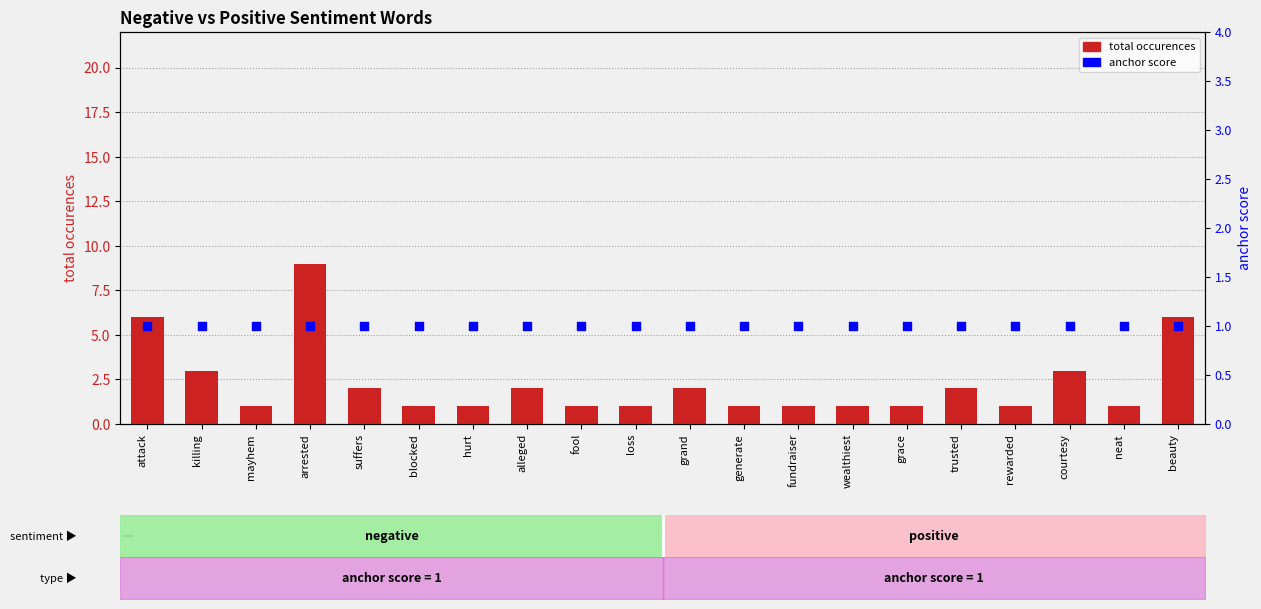

Which series reaches the maximum Y coordinate?

total occurences